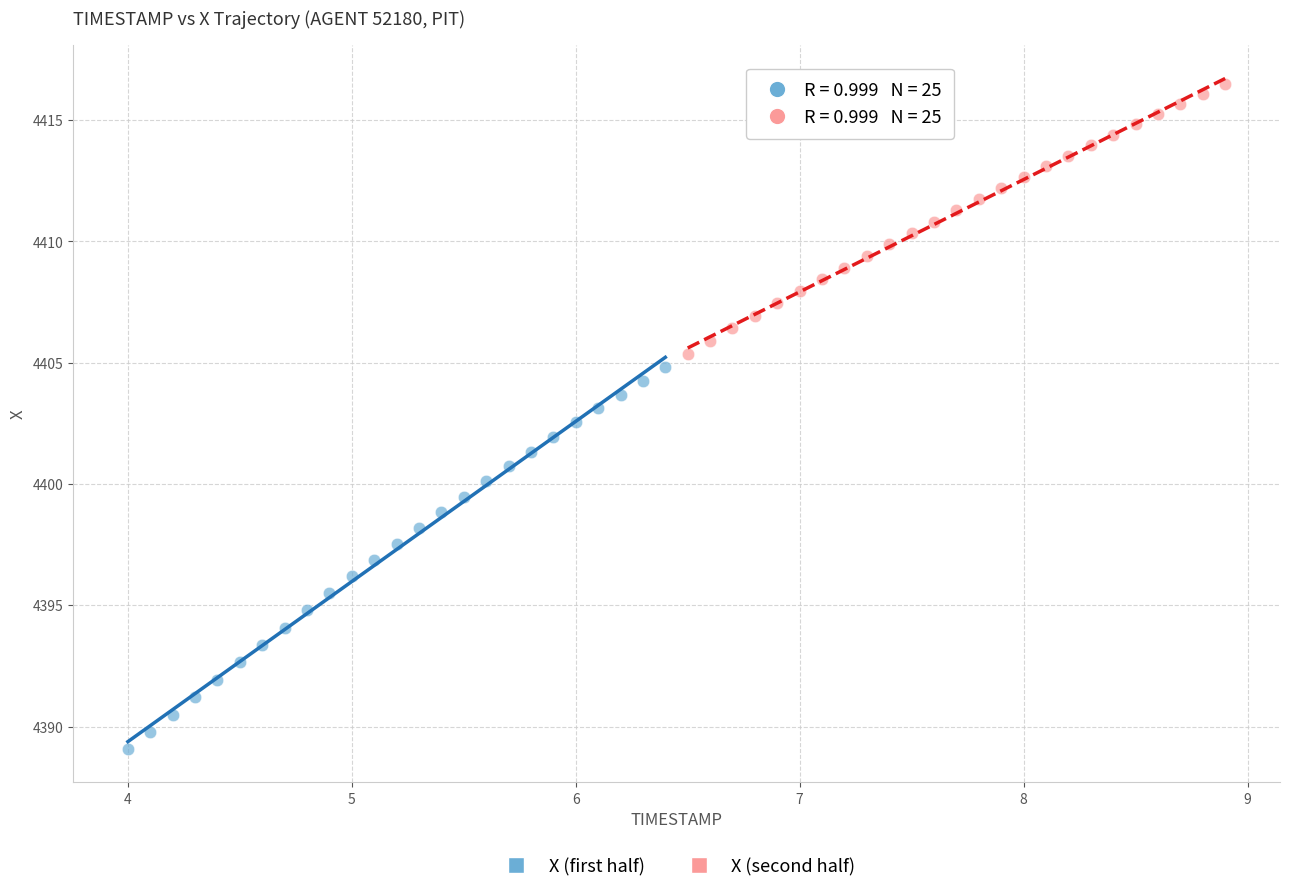

What are all the series names shown in the legend?

X (first half), X (second half)